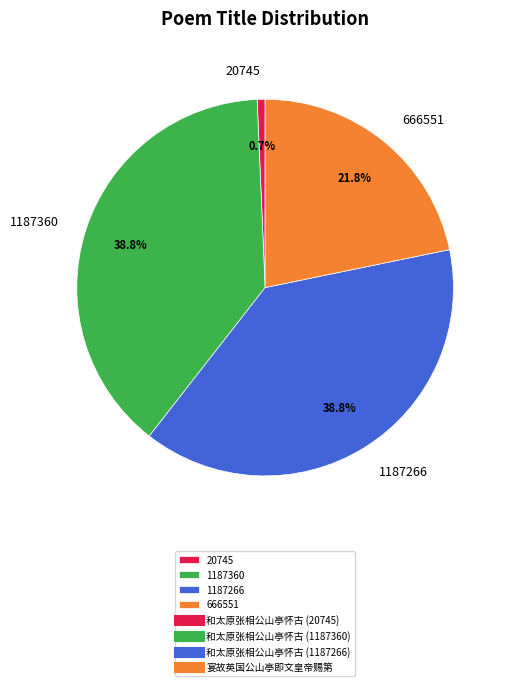

What is the ratio of the value at 666551 to the value at 1187360?

0.6